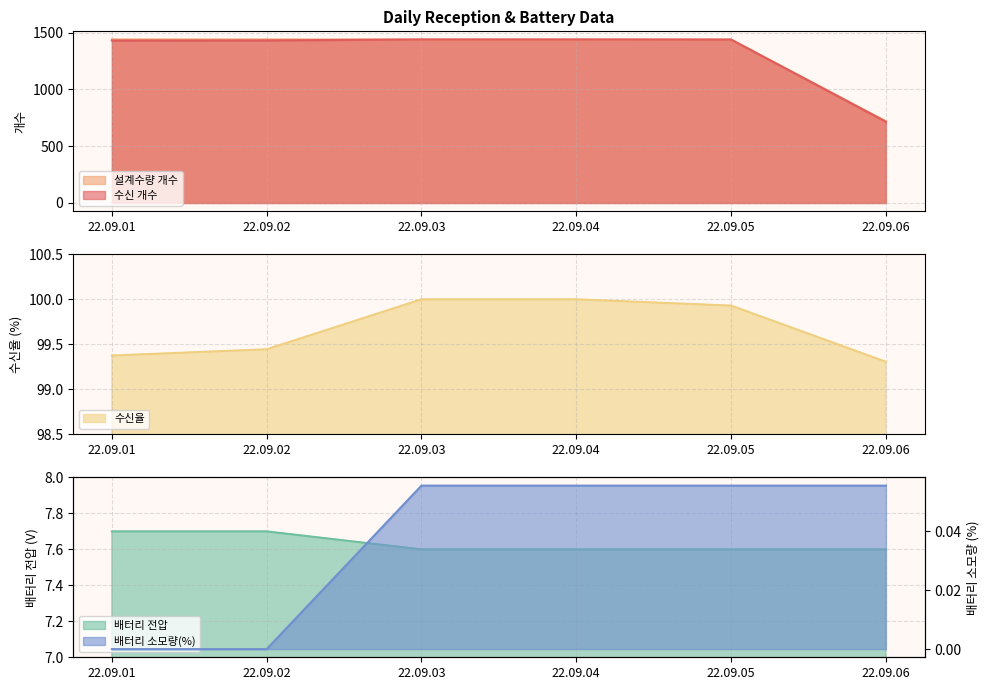

Reading right to left, list all the values displayed in this chart.

수신 개수: 22.09.06=715.0	22.09.05=1439.0	22.09.04=1440.0	22.09.03=1440.0	22.09.02=1432.0	22.09.01=1431.0
설계수량 개수: 22.09.06=720.0	22.09.05=1440.0	22.09.04=1440.0	22.09.03=1440.0	22.09.02=1440.0	22.09.01=1440.0
수신율: 22.09.06=99.3	22.09.05=99.9	22.09.04=100.0	22.09.03=100.0	22.09.02=99.4	22.09.01=99.4
배터리 전압: 22.09.06=7.6	22.09.05=7.6	22.09.04=7.6	22.09.03=7.6	22.09.02=7.7	22.09.01=7.7
배터리 소모량(%): 22.09.06=0.1	22.09.05=0.1	22.09.04=0.1	22.09.03=0.1	22.09.02=0.0	22.09.01=0.0